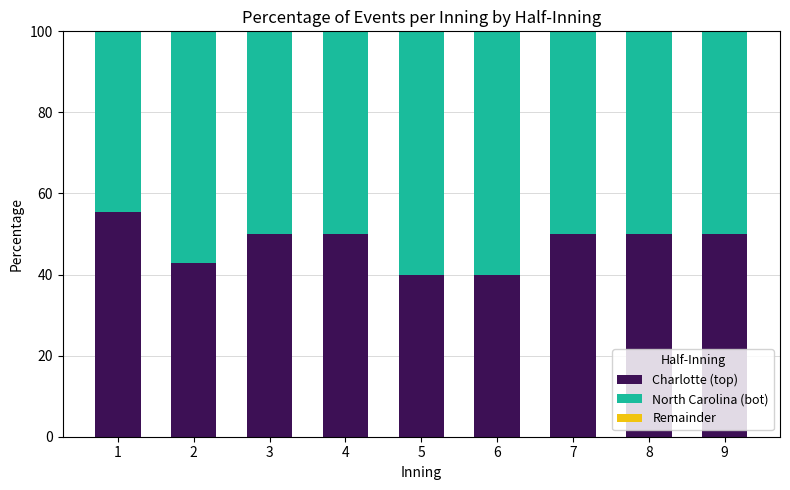

What is the sum of all Charlotte (top) values?

428.4